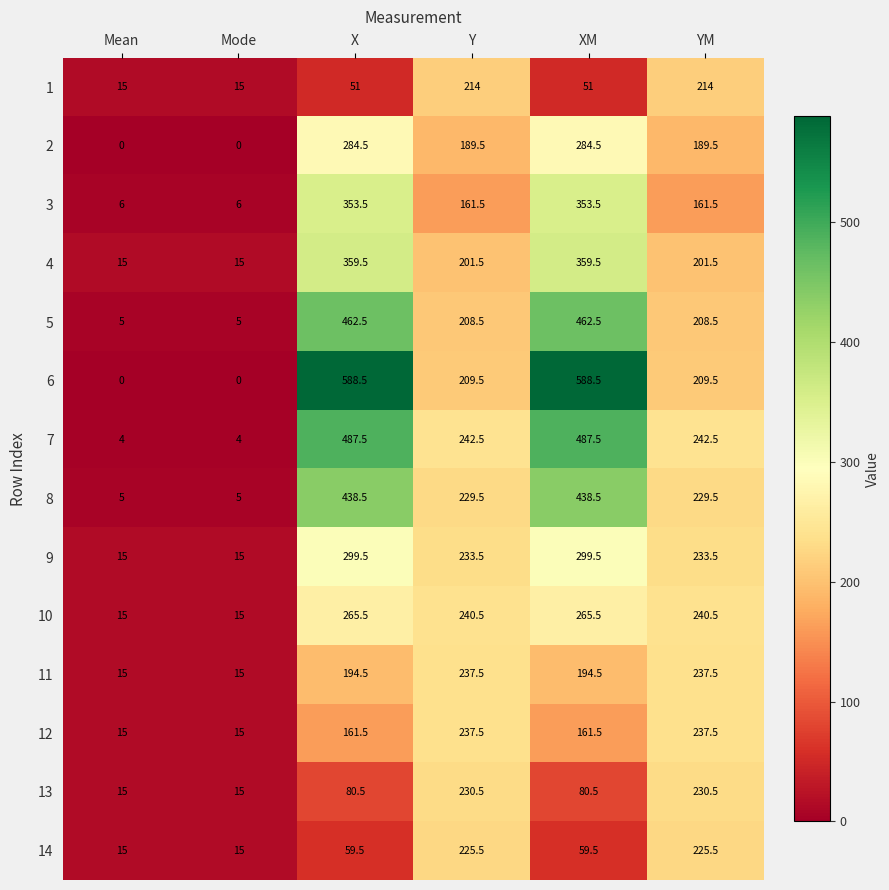

The value of 6 at XM is 263.5. True or false?

False